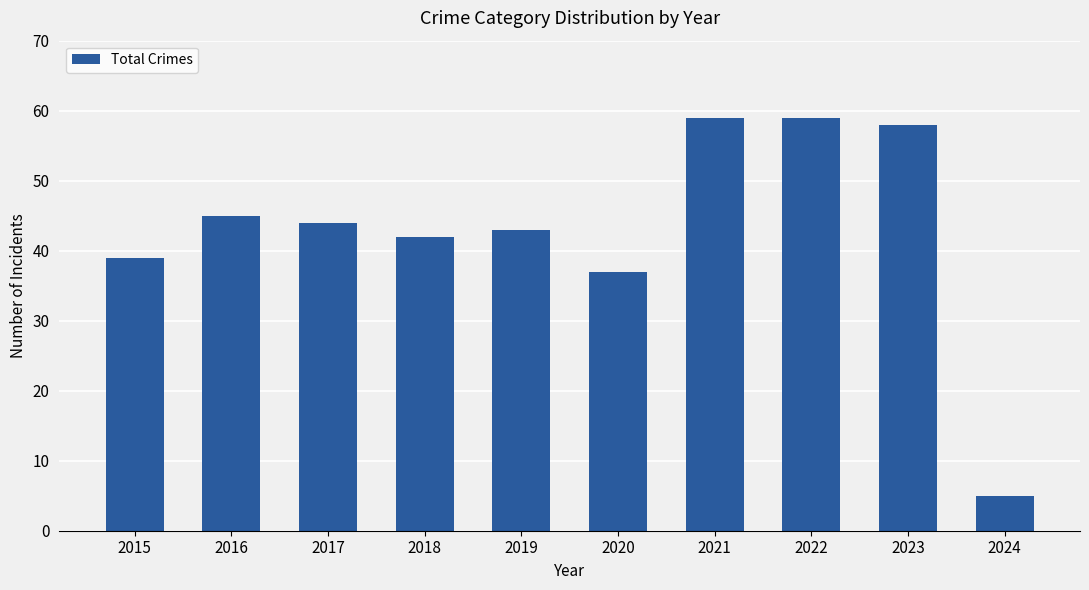

Reading left to right, what are all the values shown in this chart?

2015=39	2016=45	2017=44	2018=42	2019=43	2020=37	2021=59	2022=59	2023=58	2024=5